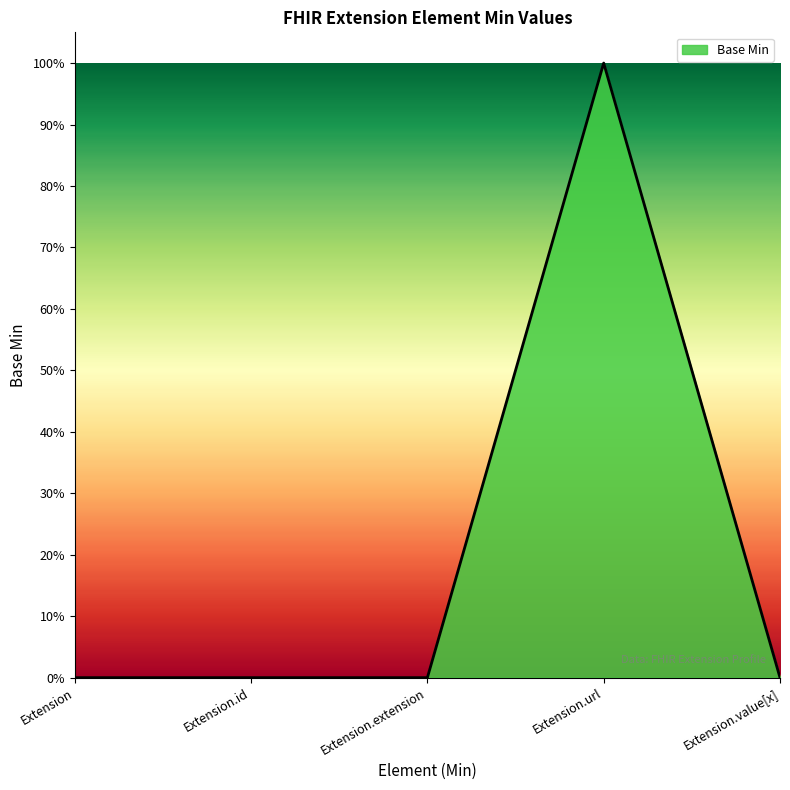

True or false: the data has more than 1 interior local peaks.

False